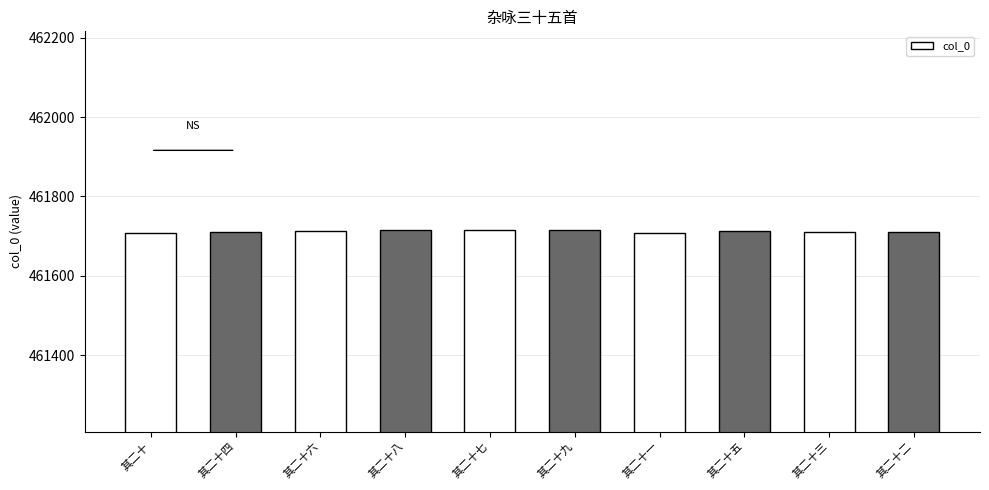

The value at 其二十一 is 128284. True or false?

False